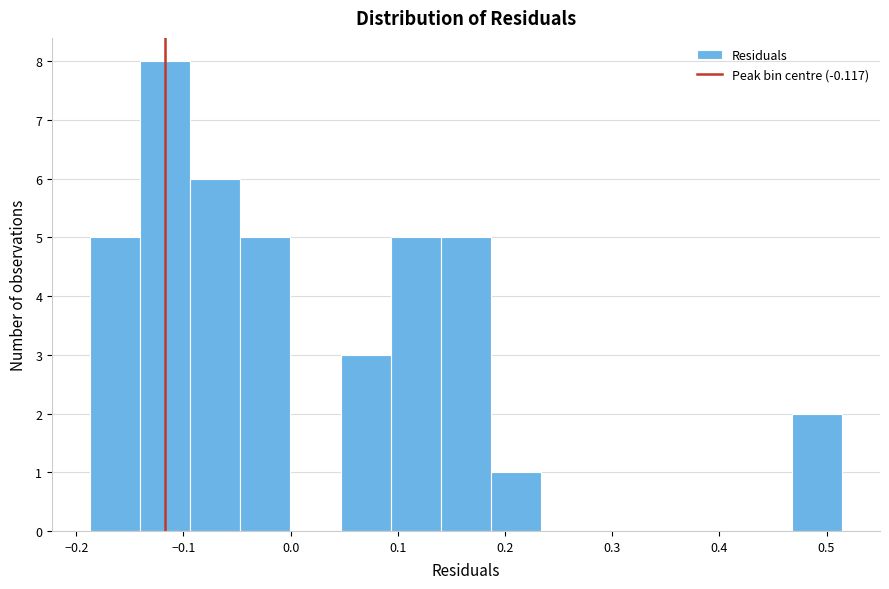

Which range on the x-axis has the tallest bar?

-0.14 to -0.09